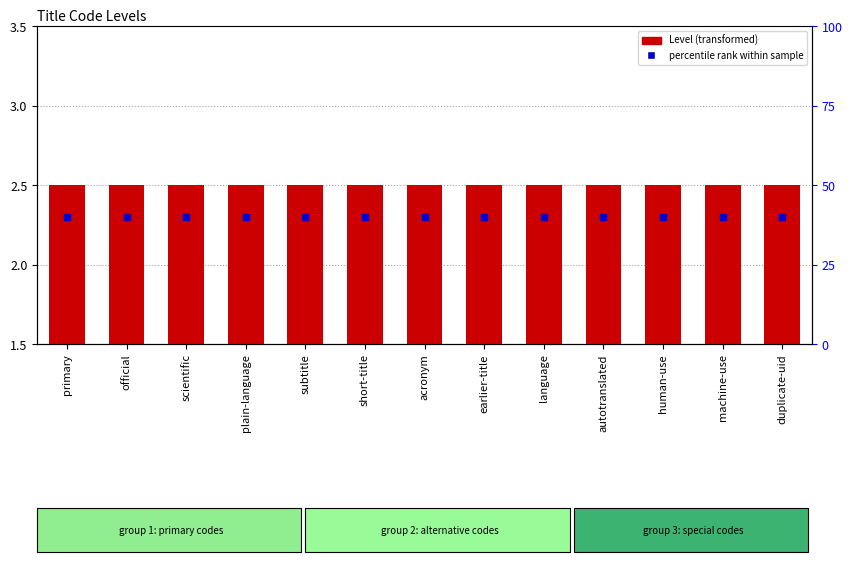

What is the approximate value of Level (transformed) at autotranslated?

2.5